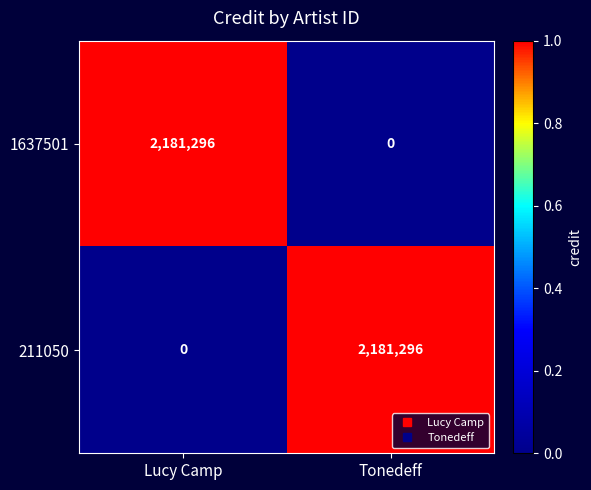

What is the spread (max minus min) of values at Tonedeff?

2181296